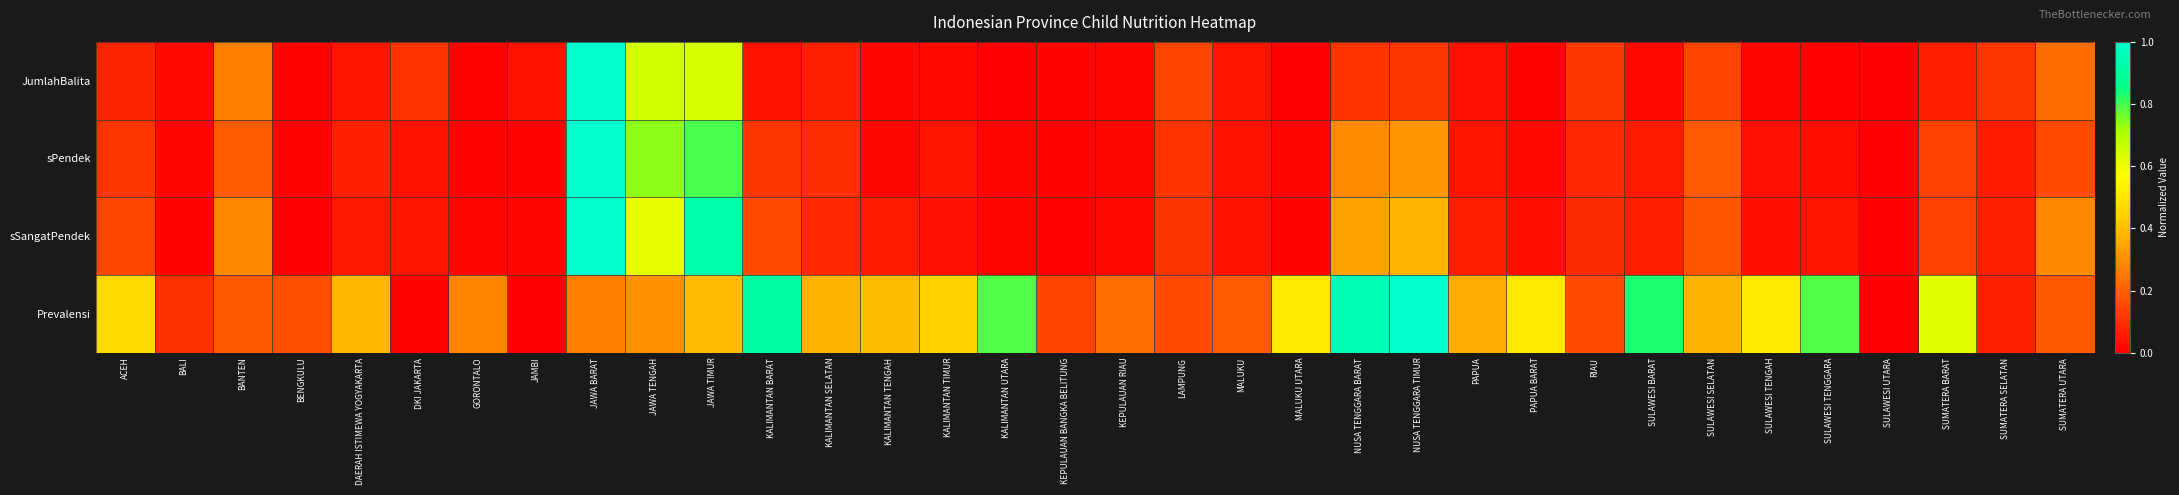

Which series has the largest total across all categories?

Prevalensi